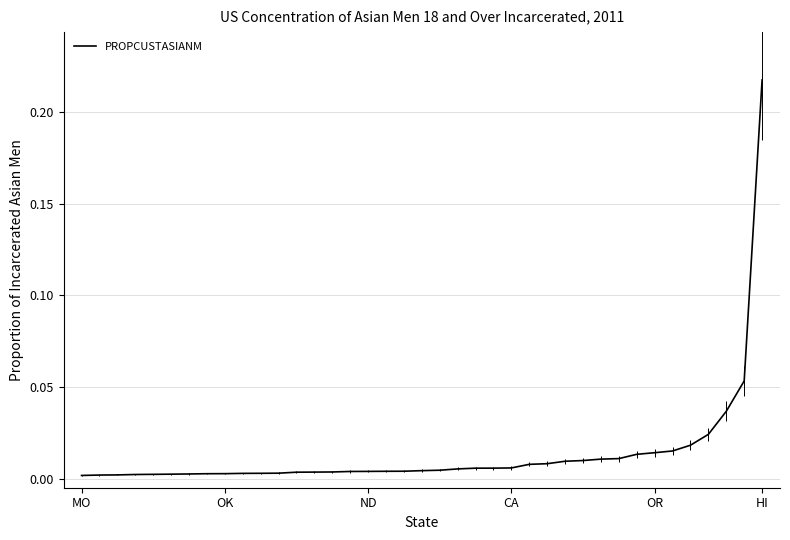

How many series are shown in this chart?

1